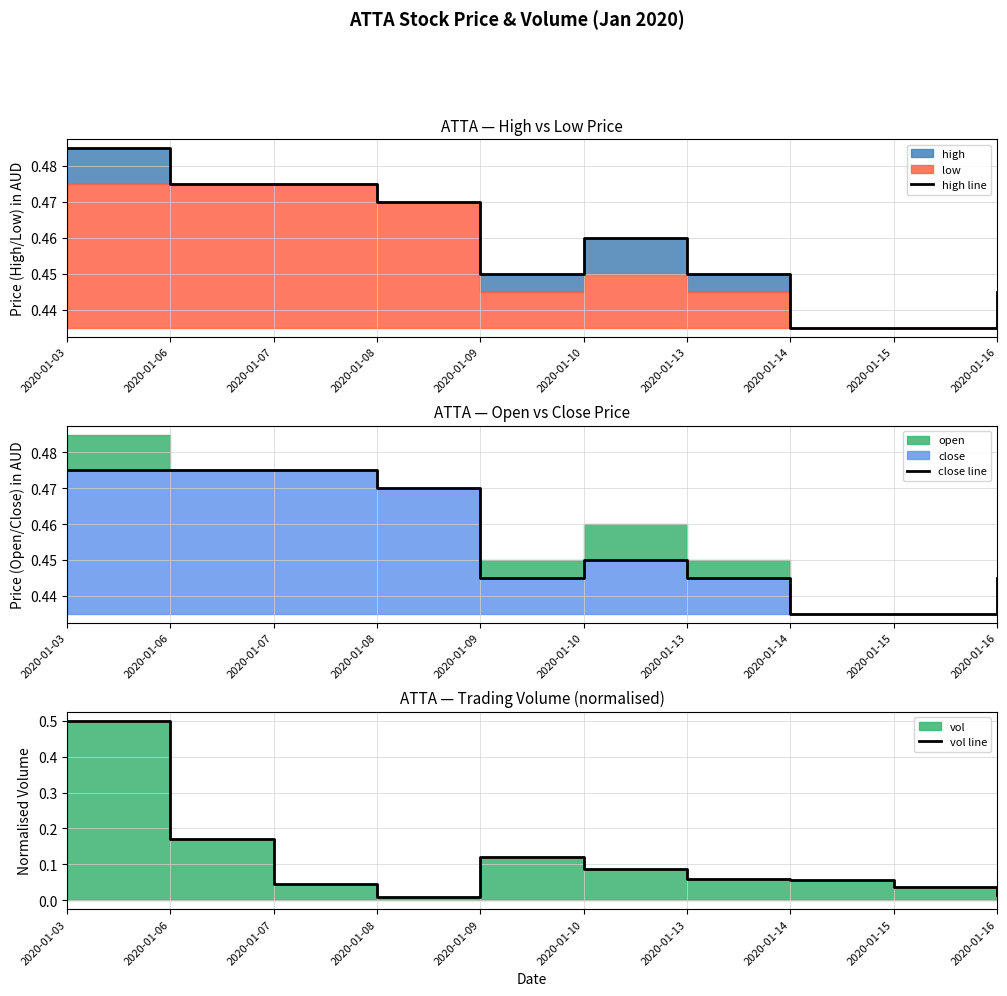

What is the value of the high line point at the 9th from the left?

0.4